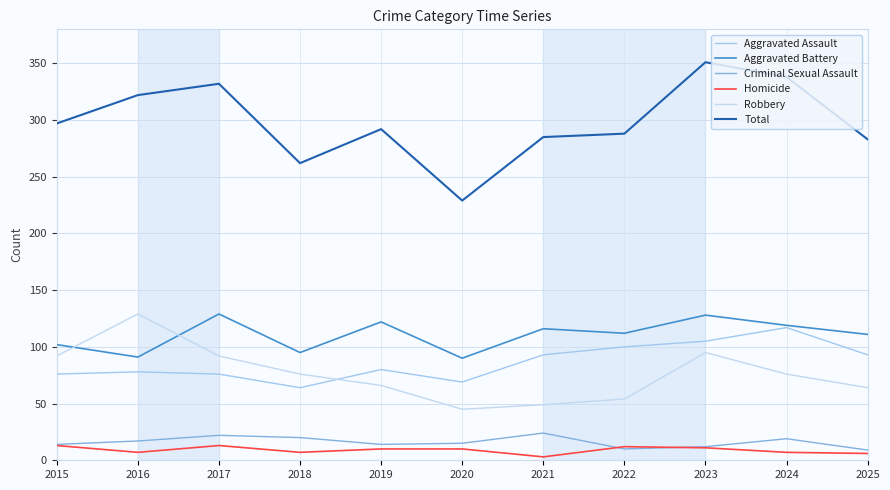

Does the chart have visible grid lines?

Yes